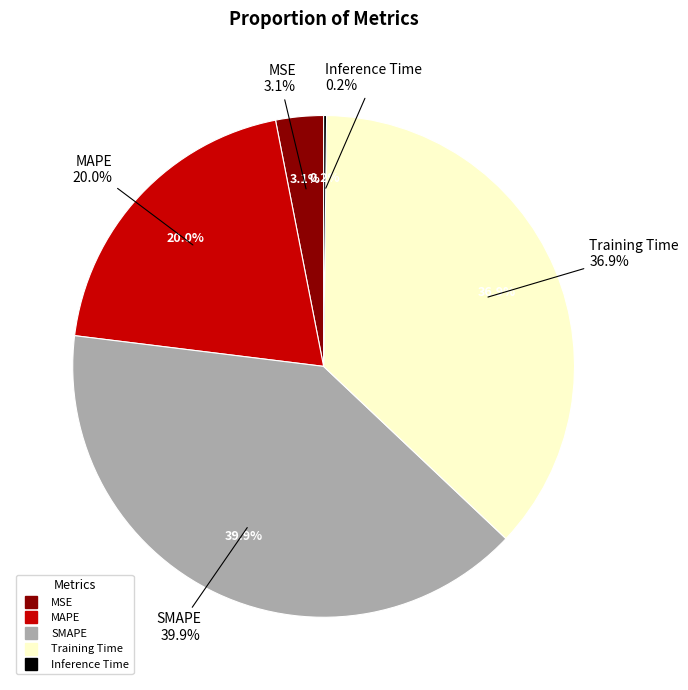

To the nearest percent, what is the difference between the MAPE and Training Time slice percentages?

17%